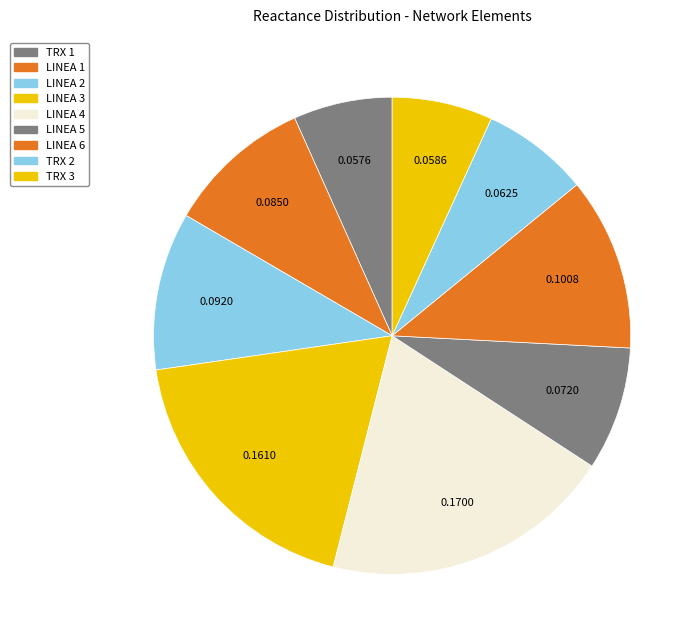

Count the number of slices in the pie.

9